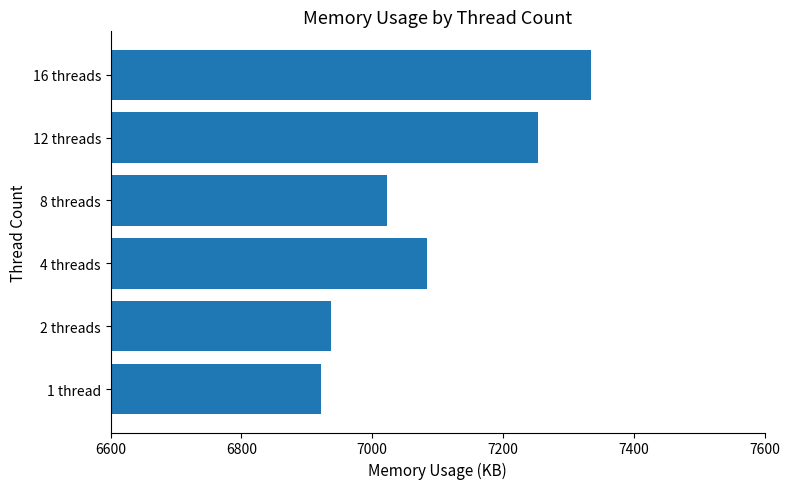

The value at 4 threads is 7084. True or false?

True